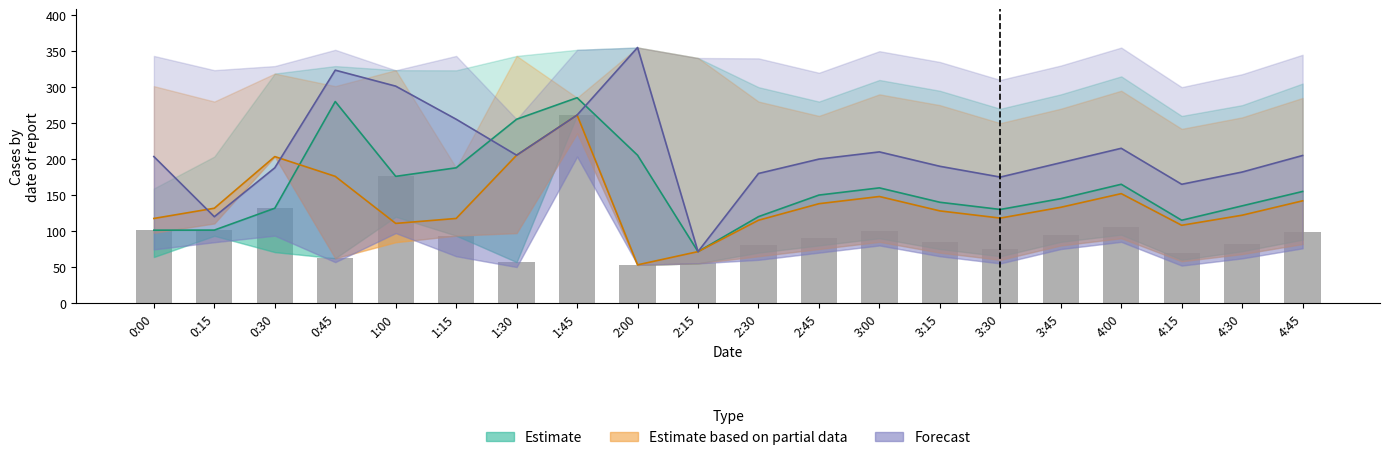

Is it true that Estimate based on partial data equals 115.0 at 2:30?

True